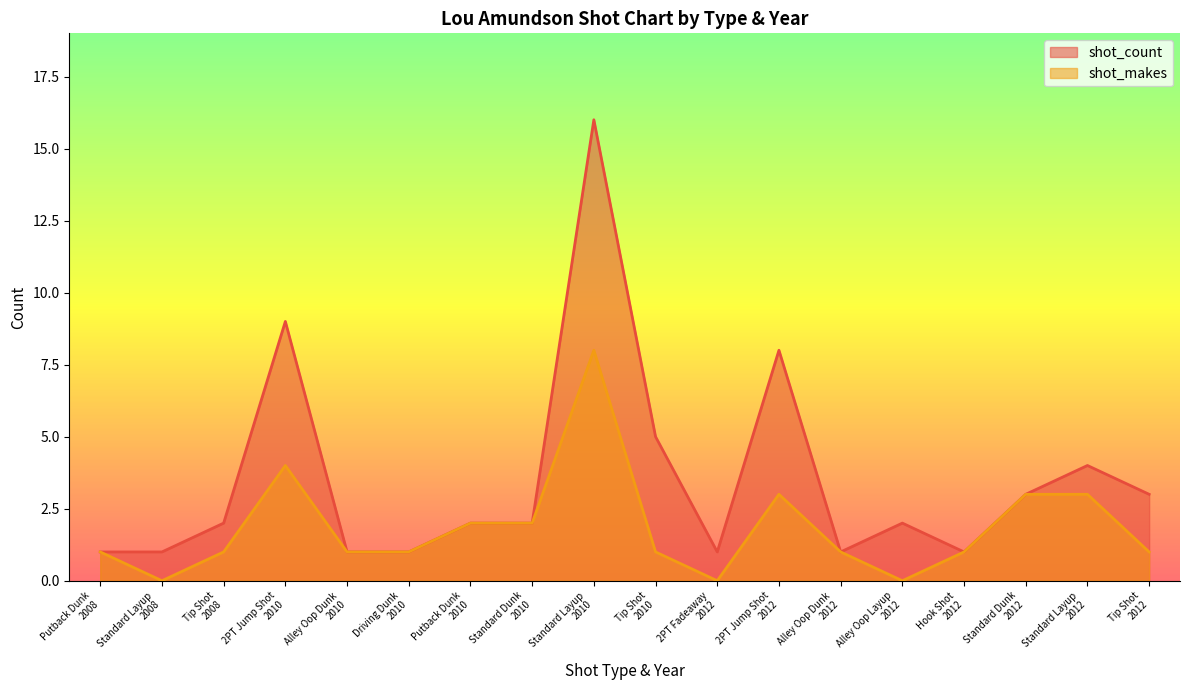

How many categories are shown in the chart?

18